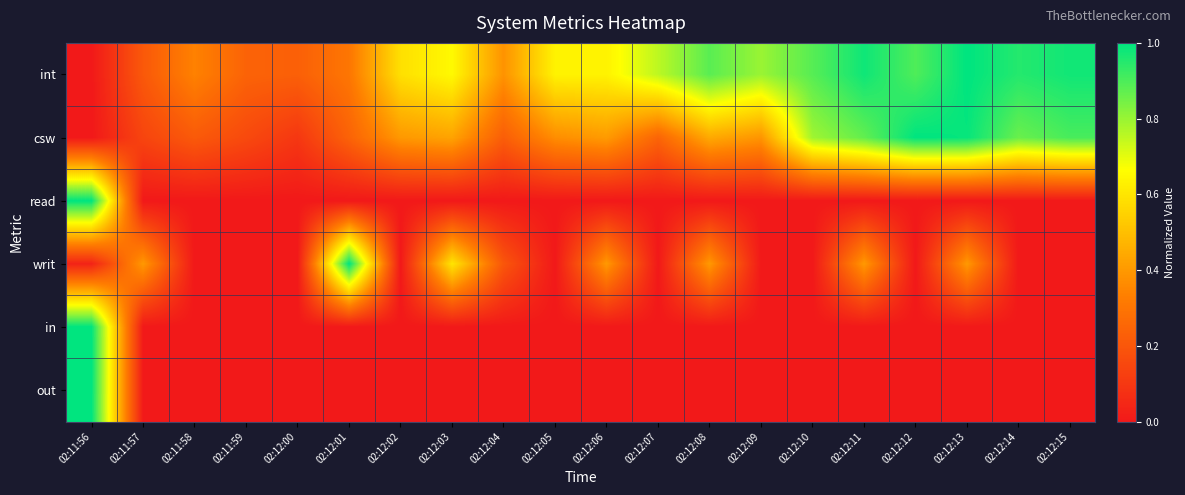

Reading right to left, list all the values displayed in this chart.

int: 02:12:15=1.0	02:12:14=1.0	02:12:13=1.0	02:12:12=0.9	02:12:11=1.0	02:12:10=0.9	02:12:09=0.8	02:12:08=0.9	02:12:07=0.8	02:12:06=0.6	02:12:05=0.6	02:12:04=0.4	02:12:03=0.7	02:12:02=0.6	02:12:01=0.3	02:12:00=0.2	02:11:59=0.2	02:11:58=0.3	02:11:57=0.2	02:11:56=0.0
csw: 02:12:15=0.9	02:12:14=0.9	02:12:13=1.0	02:12:12=1.0	02:12:11=0.9	02:12:10=0.8	02:12:09=0.4	02:12:08=0.4	02:12:07=0.2	02:12:06=0.4	02:12:05=0.4	02:12:04=0.2	02:12:03=0.4	02:12:02=0.4	02:12:01=0.2	02:12:00=0.1	02:11:59=0.2	02:11:58=0.2	02:11:57=0.1	02:11:56=0.0
read: 02:12:15=0.0	02:12:14=0.0	02:12:13=0.0	02:12:12=0.0	02:12:11=0.0	02:12:10=0.0	02:12:09=0.0	02:12:08=0.0	02:12:07=0.0	02:12:06=0.0	02:12:05=0.0	02:12:04=0.0	02:12:03=0.0	02:12:02=0.0	02:12:01=0.0	02:12:00=0.0	02:11:59=0.0	02:11:58=0.0	02:11:57=0.0	02:11:56=1.0
writ: 02:12:15=0.0	02:12:14=0.0	02:12:13=0.4	02:12:12=0.0	02:12:11=0.4	02:12:10=0.0	02:12:09=0.0	02:12:08=0.4	02:12:07=0.0	02:12:06=0.4	02:12:05=0.0	02:12:04=0.2	02:12:03=0.6	02:12:02=0.0	02:12:01=1.0	02:12:00=0.0	02:11:59=0.0	02:11:58=0.0	02:11:57=0.4	02:11:56=0.0
in: 02:12:15=0.0	02:12:14=0.0	02:12:13=0.0	02:12:12=0.0	02:12:11=0.0	02:12:10=0.0	02:12:09=0.0	02:12:08=0.0	02:12:07=0.0	02:12:06=0.0	02:12:05=0.0	02:12:04=0.0	02:12:03=0.0	02:12:02=0.0	02:12:01=0.0	02:12:00=0.0	02:11:59=0.0	02:11:58=0.0	02:11:57=0.0	02:11:56=1.0
out: 02:12:15=0.0	02:12:14=0.0	02:12:13=0.0	02:12:12=0.0	02:12:11=0.0	02:12:10=0.0	02:12:09=0.0	02:12:08=0.0	02:12:07=0.0	02:12:06=0.0	02:12:05=0.0	02:12:04=0.0	02:12:03=0.0	02:12:02=0.0	02:12:01=0.0	02:12:00=0.0	02:11:59=0.0	02:11:58=0.0	02:11:57=0.0	02:11:56=1.0